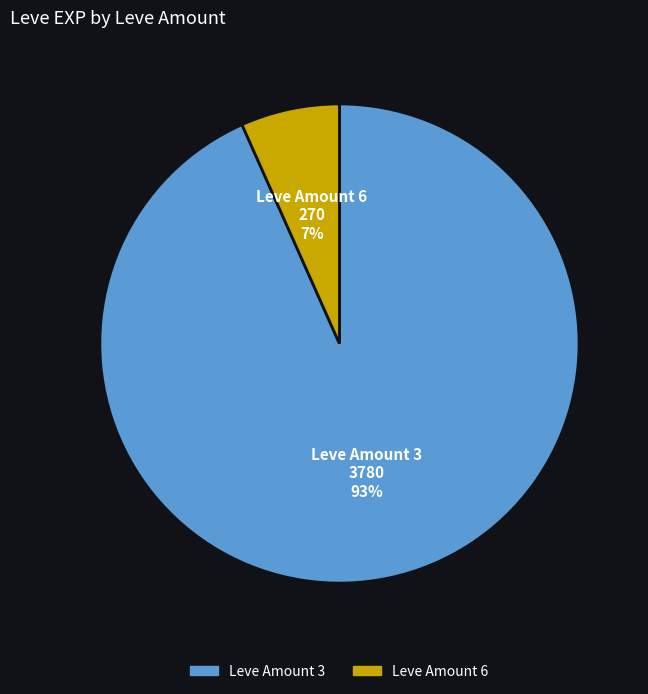

How many slices are in this pie chart?

2